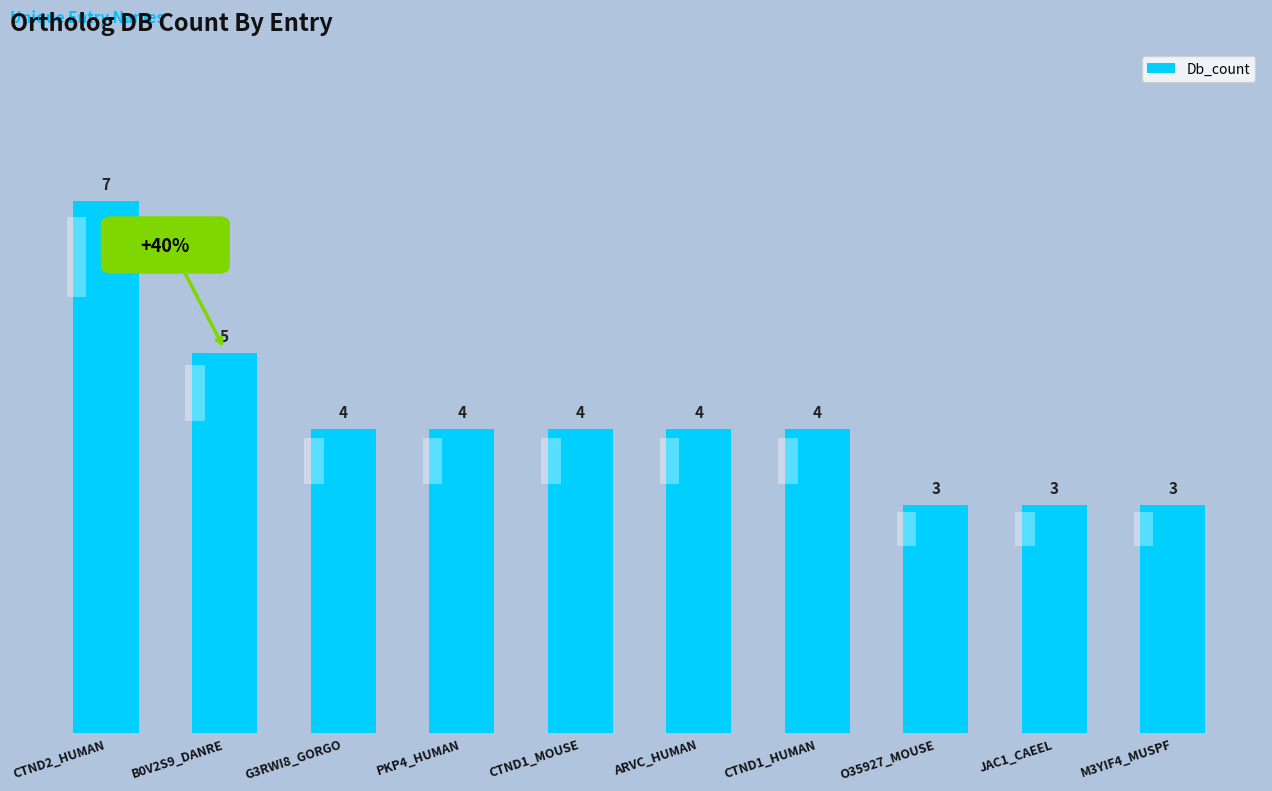

What is the label of the 4th bar from the left?

PKP4_HUMAN